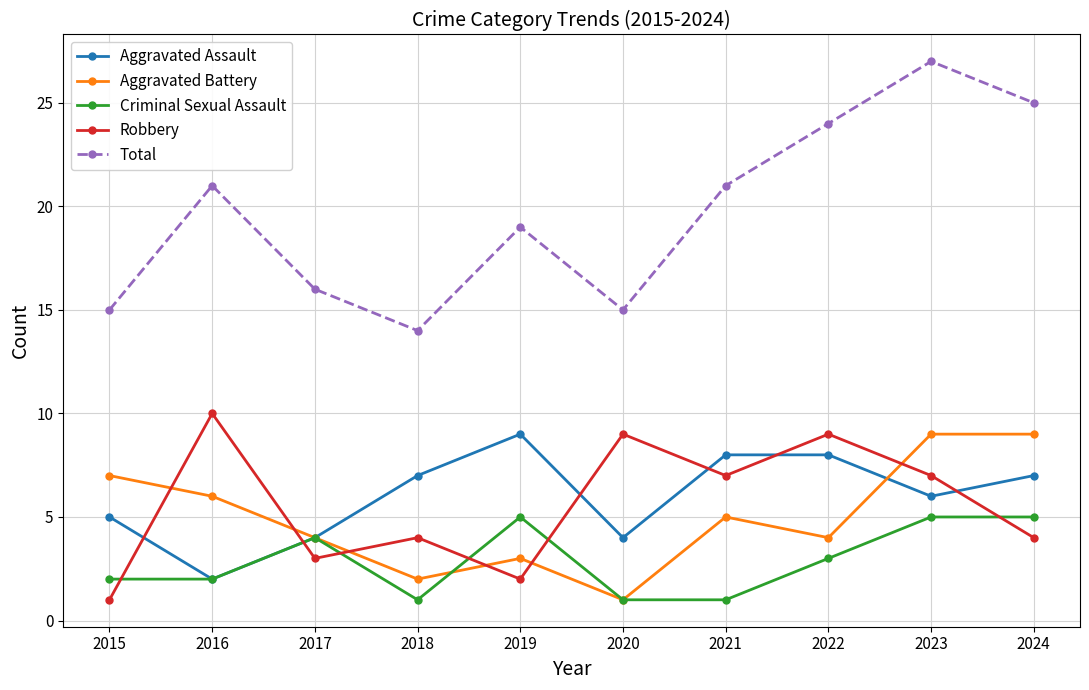

How many lines are shown in the chart?

5